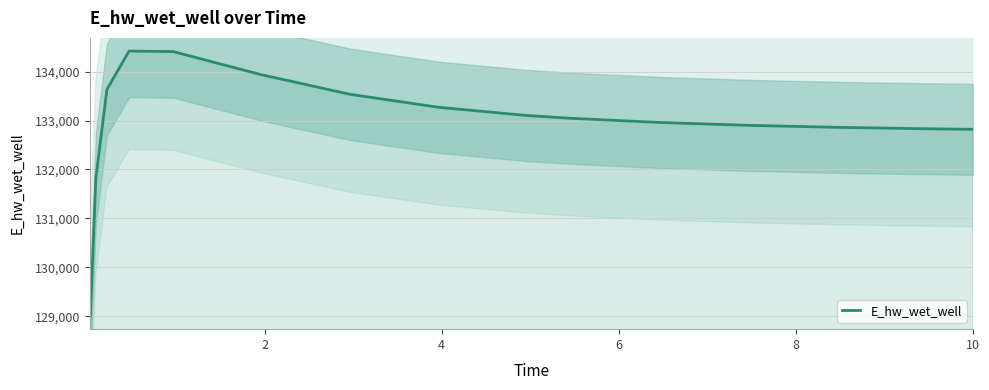

How many interior local peaks (higher than both neighbors) does the data have?

1